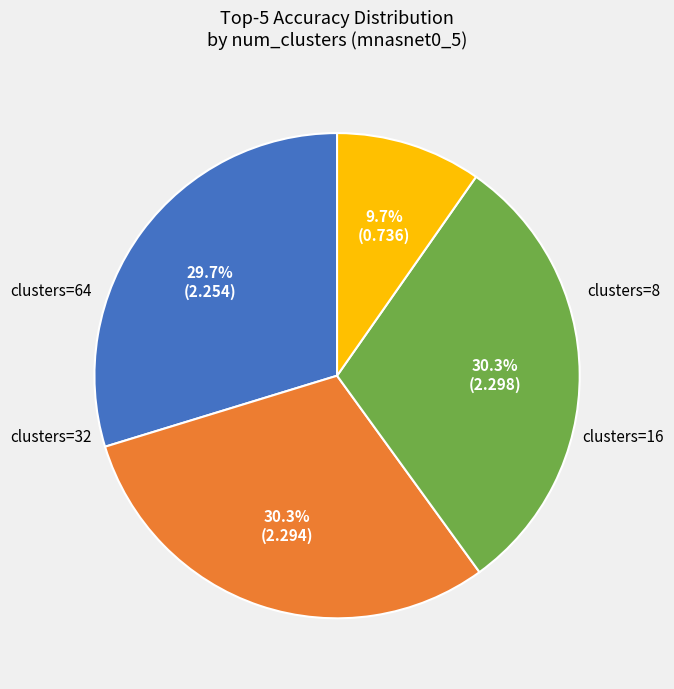

Does any single category account for the majority?

No